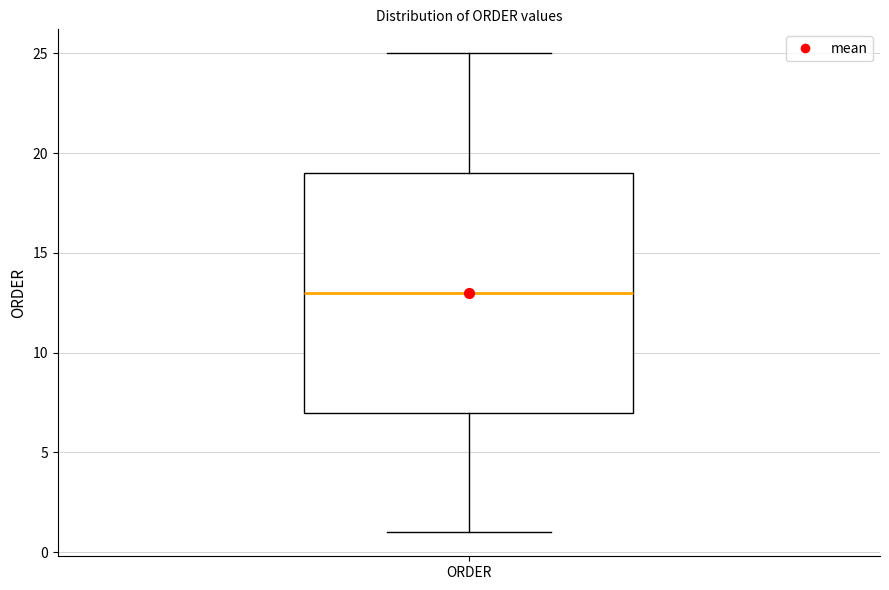

Read this box plot against the y-axis: the position of the median line, the range covered by the box, and the ends of both whiskers. The values are not printed on the chart, so give them approximately, as read against the axis.

median 13, box 7 to 19, whiskers 1 to 25